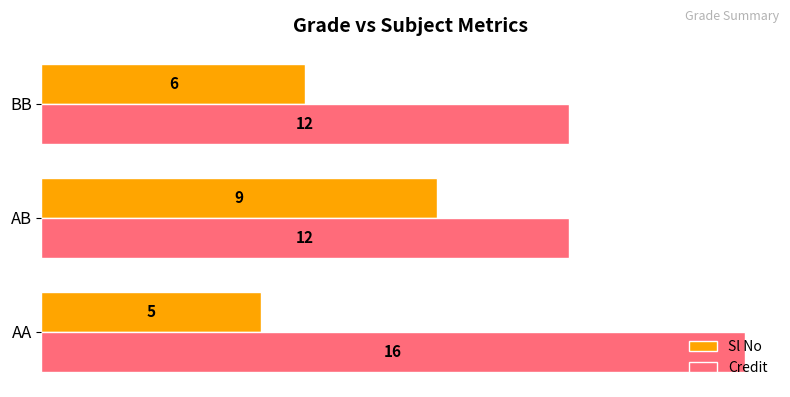

Between AB and BB, which series saw the biggest shift?

Sl No